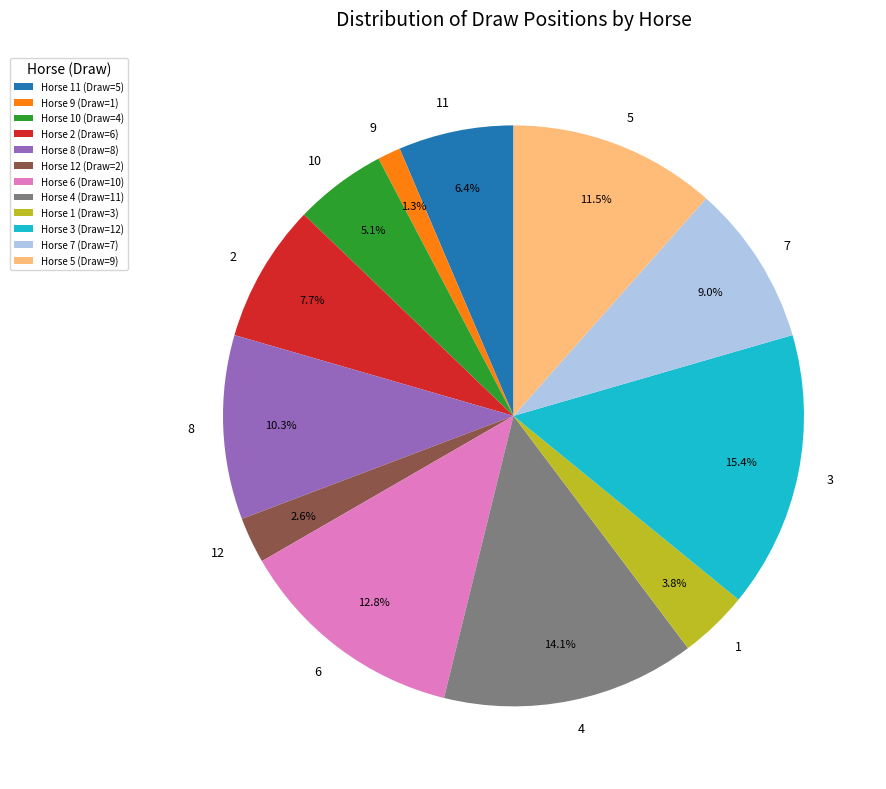

Is there any slice that represents more than half of the pie?

No